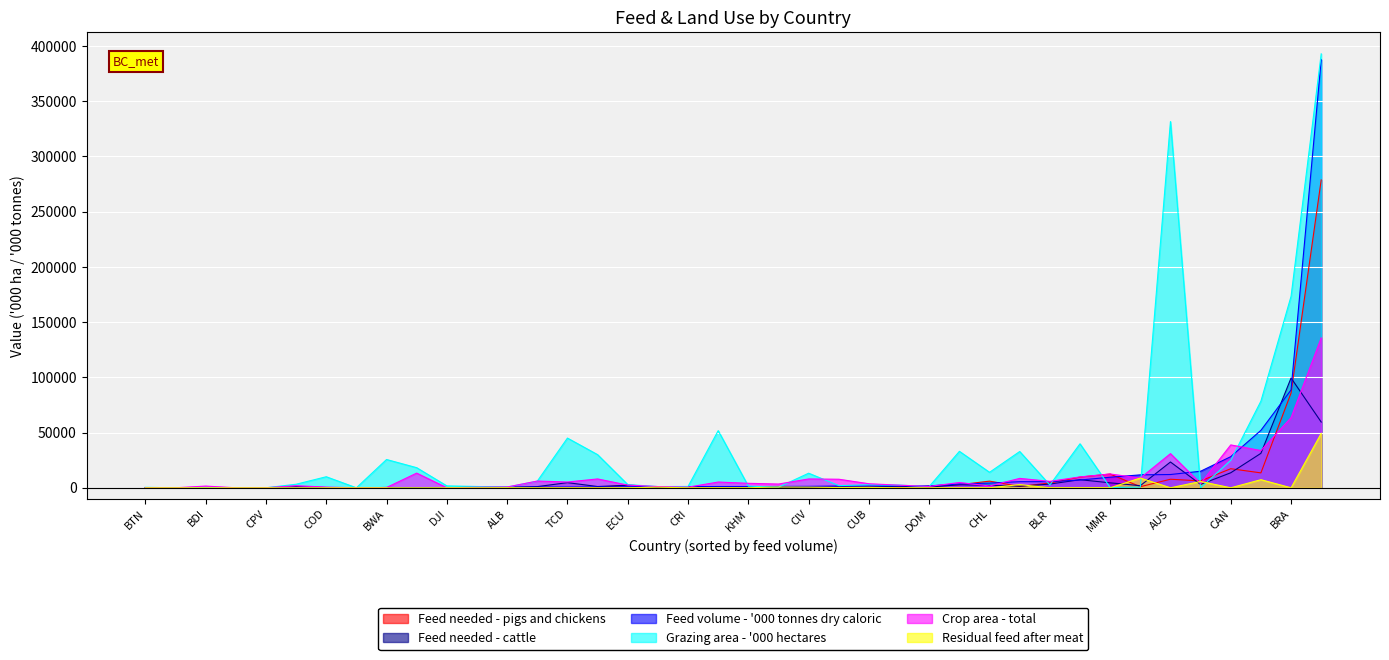

Which series has the largest total across all categories?

Grazing area - '000 hectares